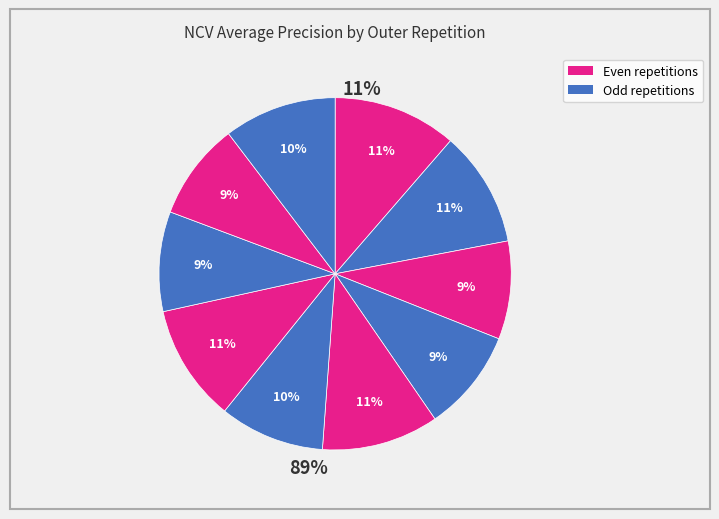

Count the number of slices in the pie.

10